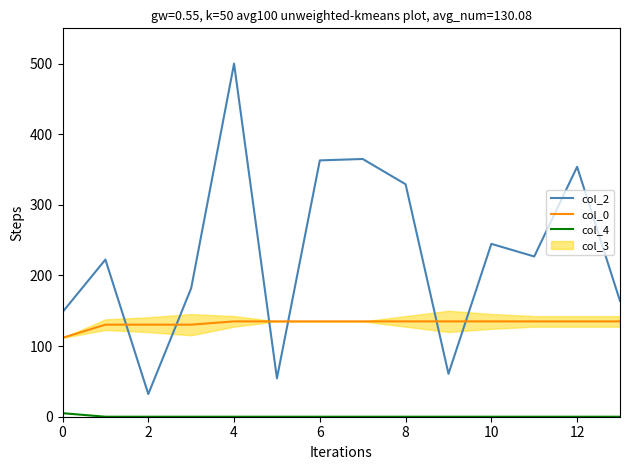

What is the maximum value for col_2?

500.0